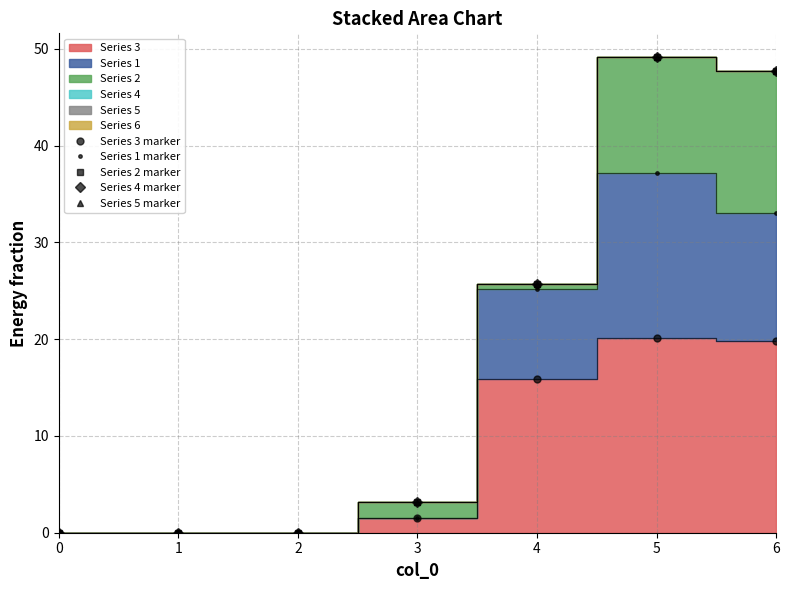

The value of Series 4 marker at 1 is 15.4. True or false?

False